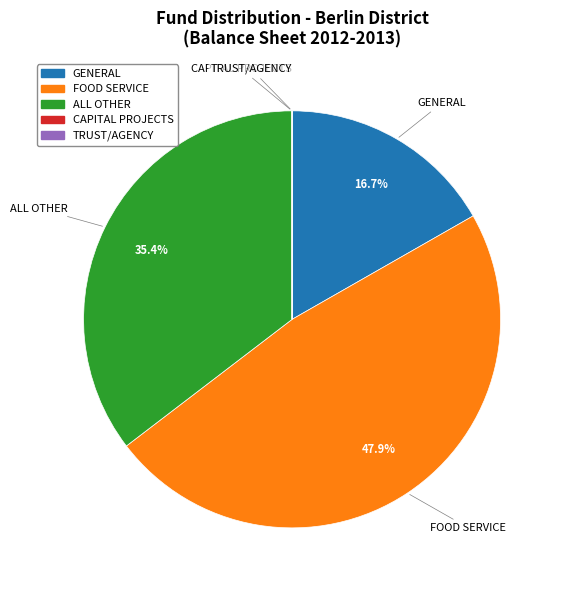

Which slice is the largest?

FOOD SERVICE